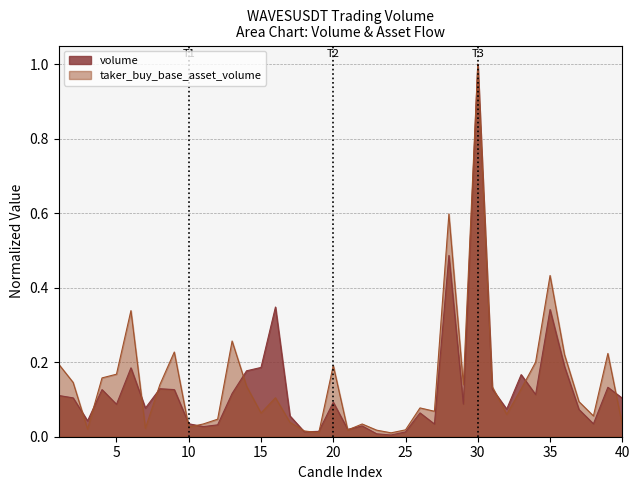

How many lines are shown in the chart?

2